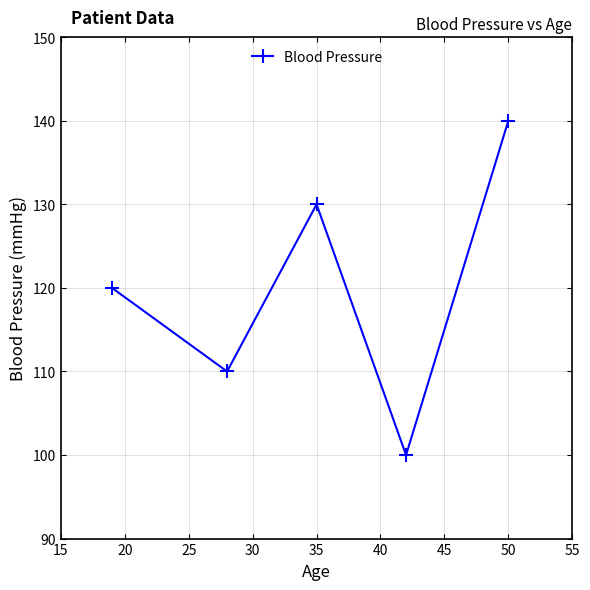

What is the average value?

120